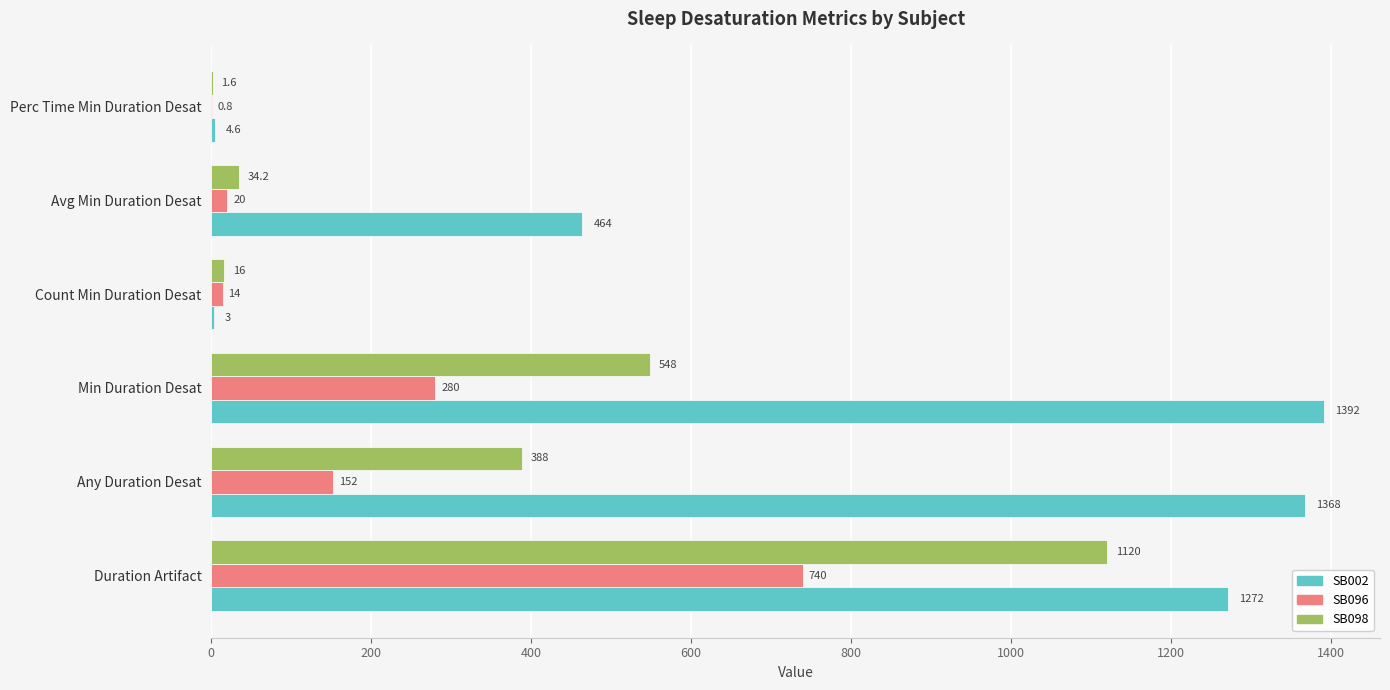

At which label does SB002 reach its peak?

Min Duration Desat